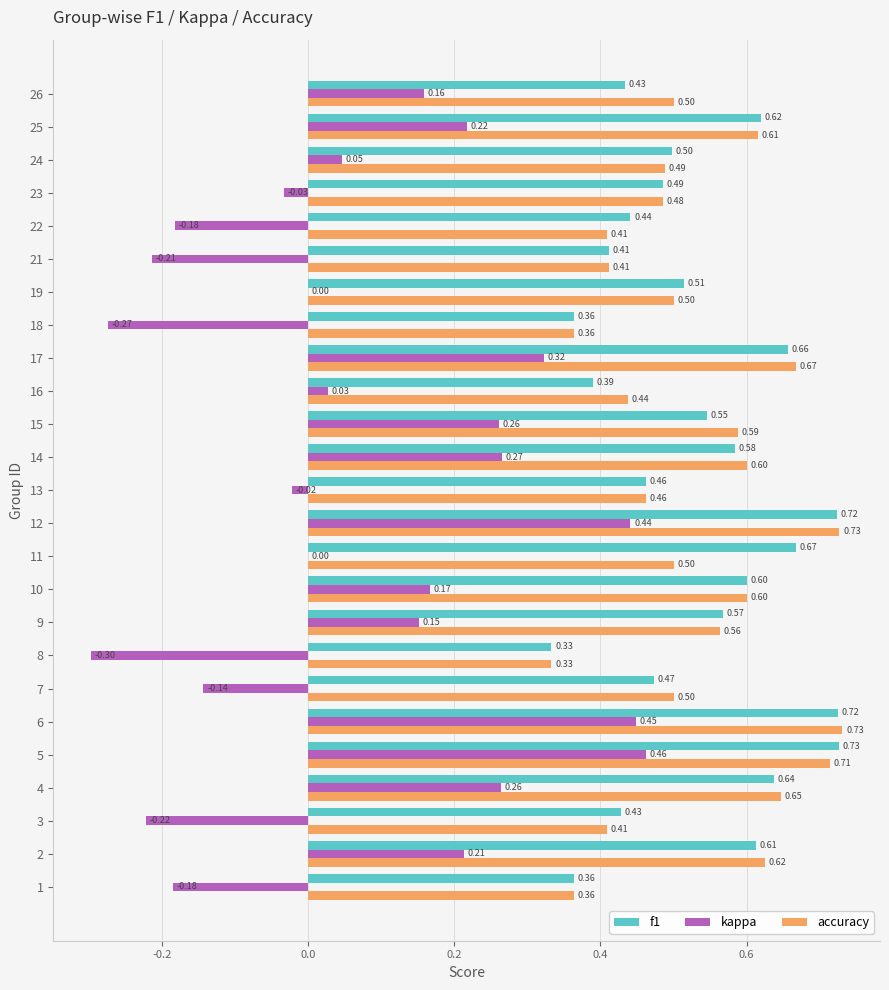

Between 16 and 17, which series saw the biggest shift?

kappa